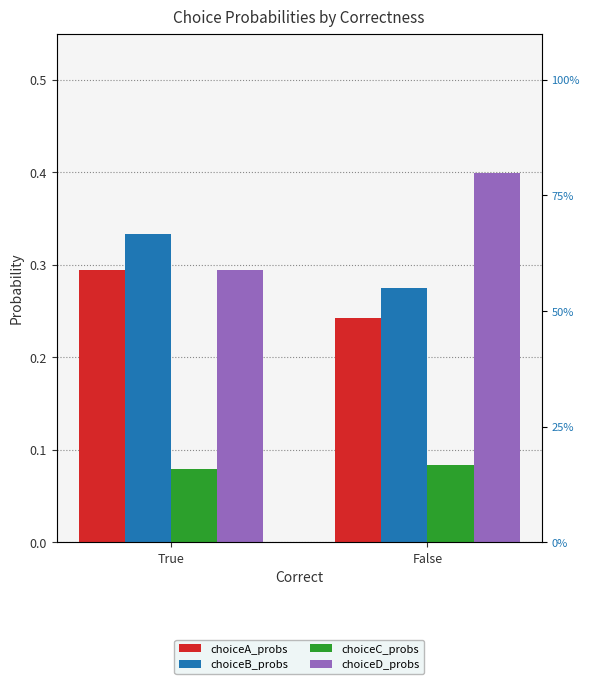

How many distinct data groups are displayed?

4